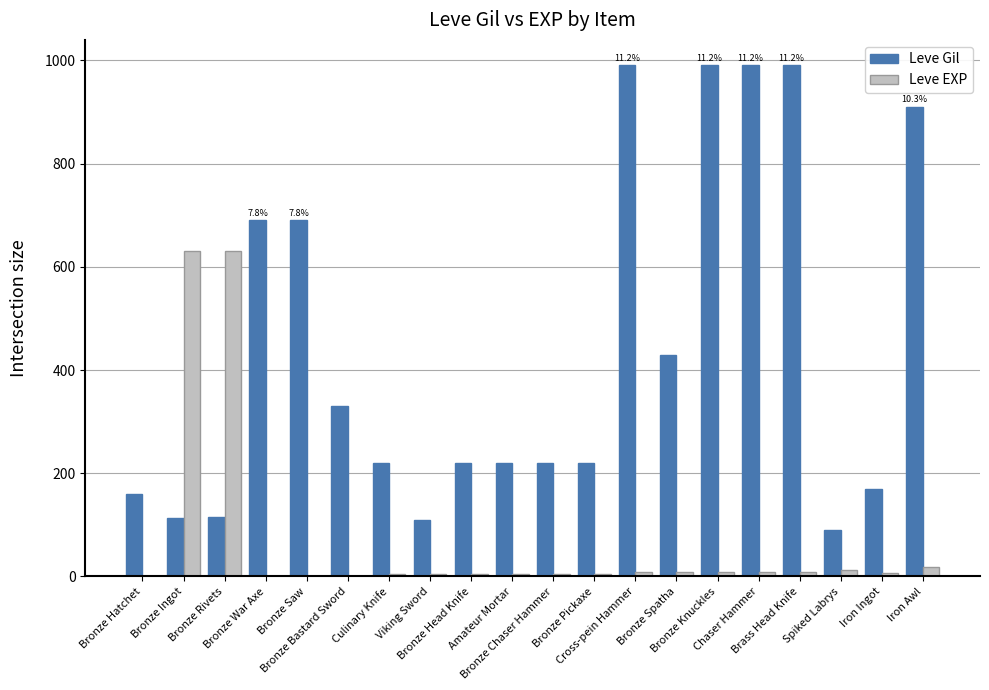

What is the sum of all Leve EXP values?

1375